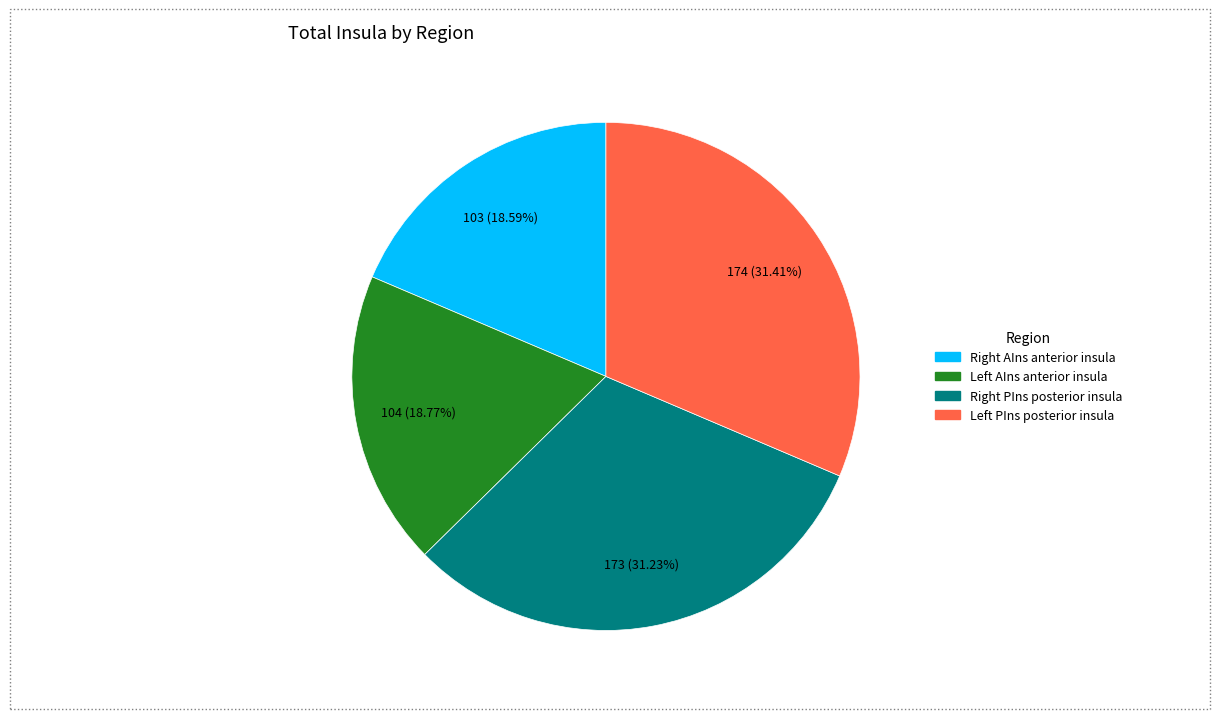

How many slices are in this pie chart?

4